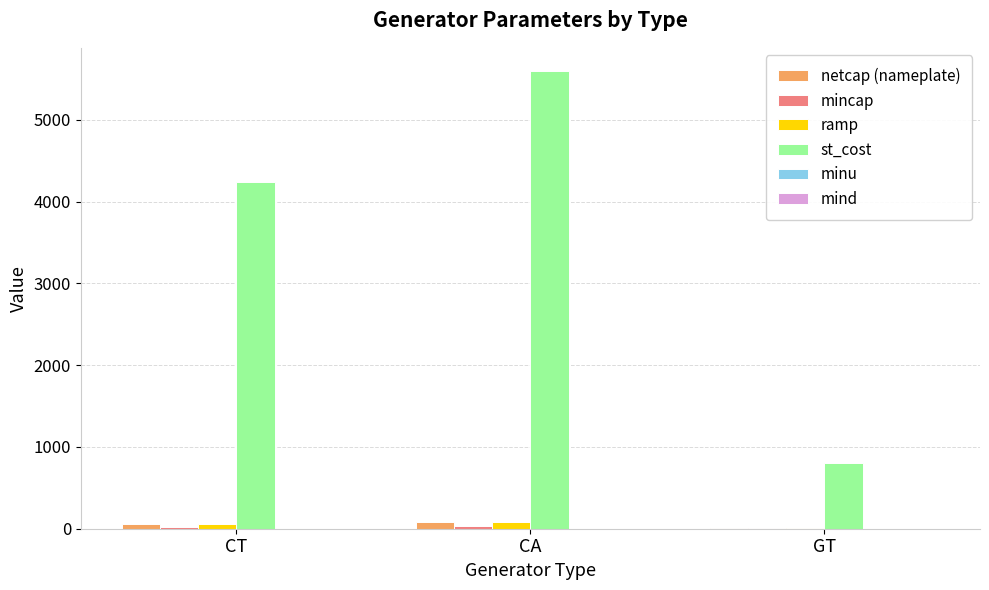

How many groups of bars are there?

3